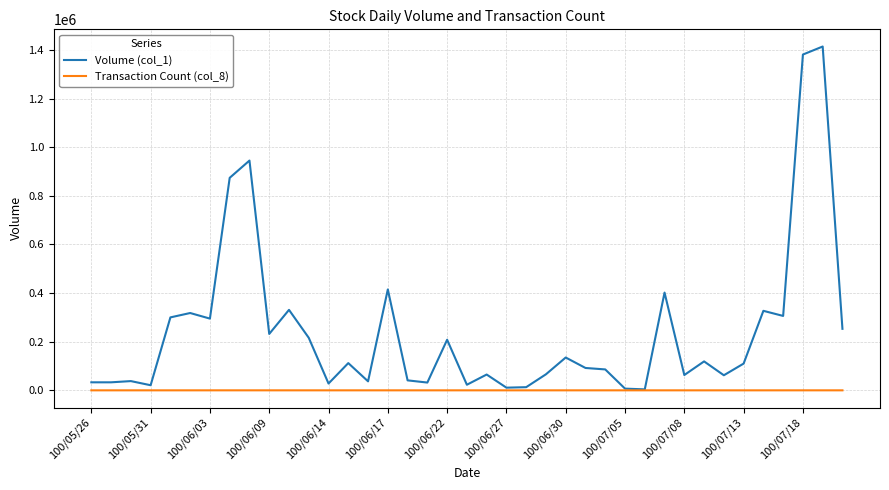

Which series has the widest spread of values?

Volume (col_1)